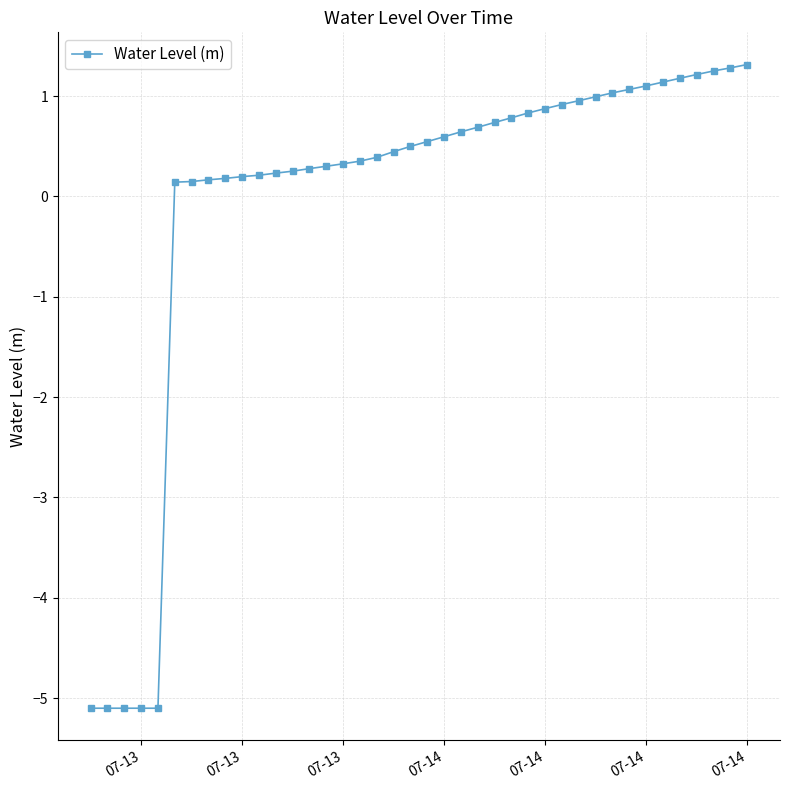

How many values are above zero?

35